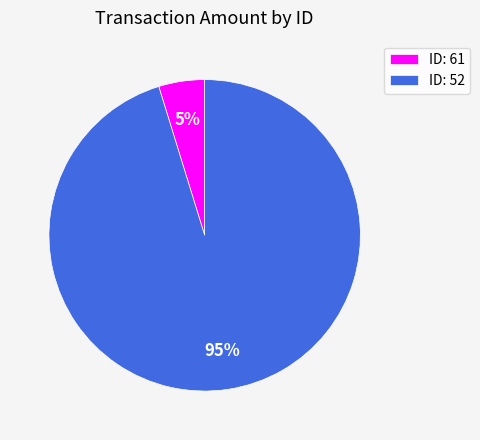

Is it true that ID: 61 is 5% of the pie?

True